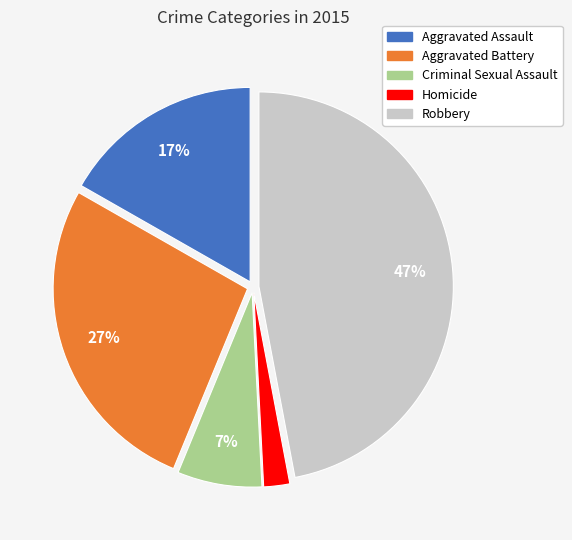

To the nearest percent, what percentage of the pie is Aggravated Assault?

17%